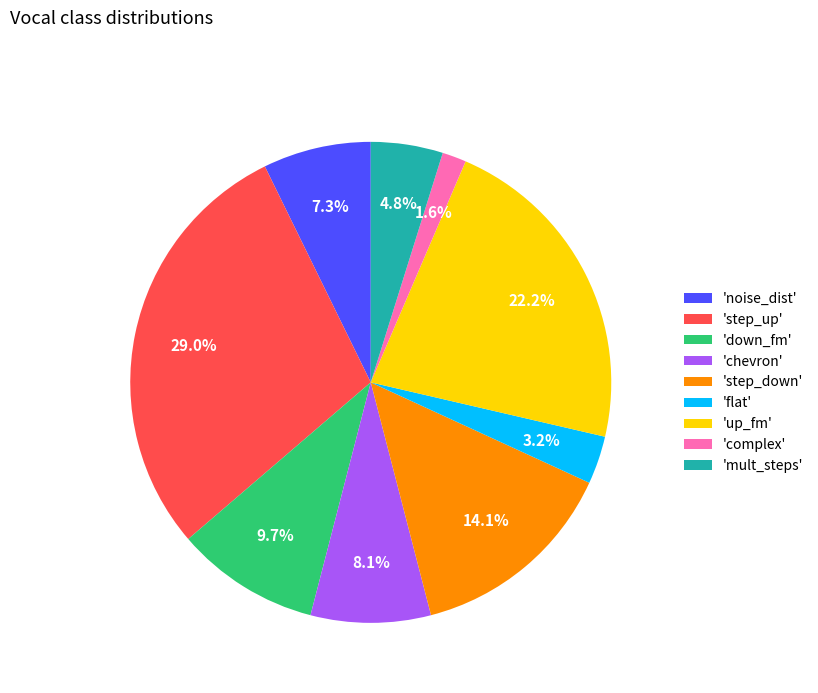

Rank the categories by value from highest to lowest.

'step_up', 'up_fm', 'step_down', 'down_fm', 'chevron', 'noise_dist', 'mult_steps', 'flat', 'complex'